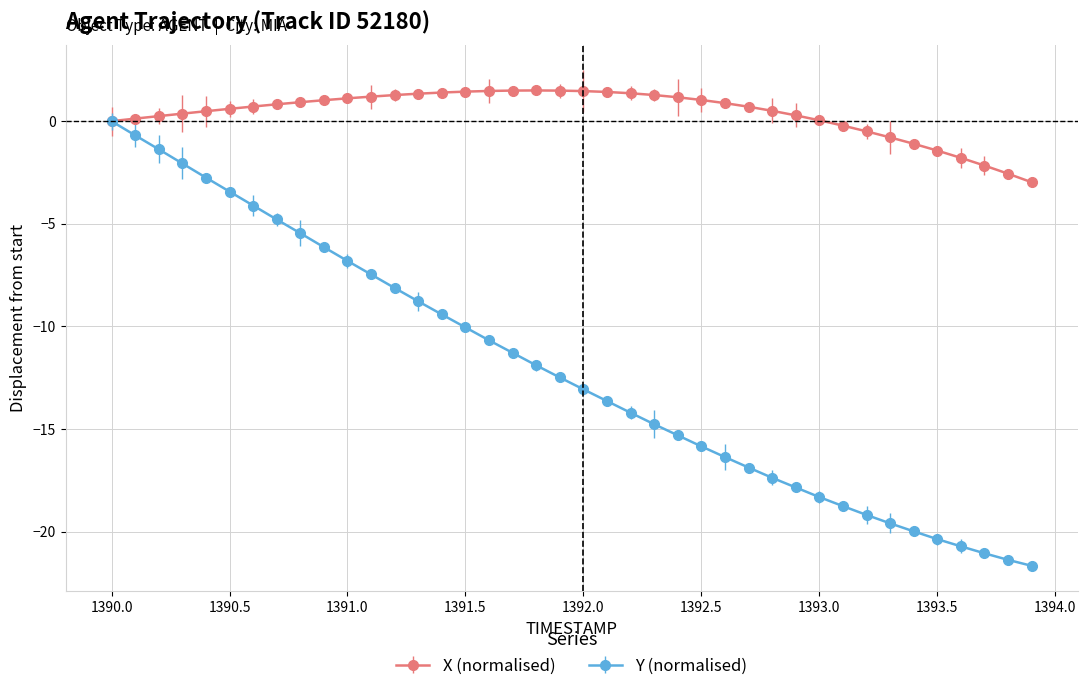

What is the value of the Y (normalised) point at the 27th from the left?

-16.4